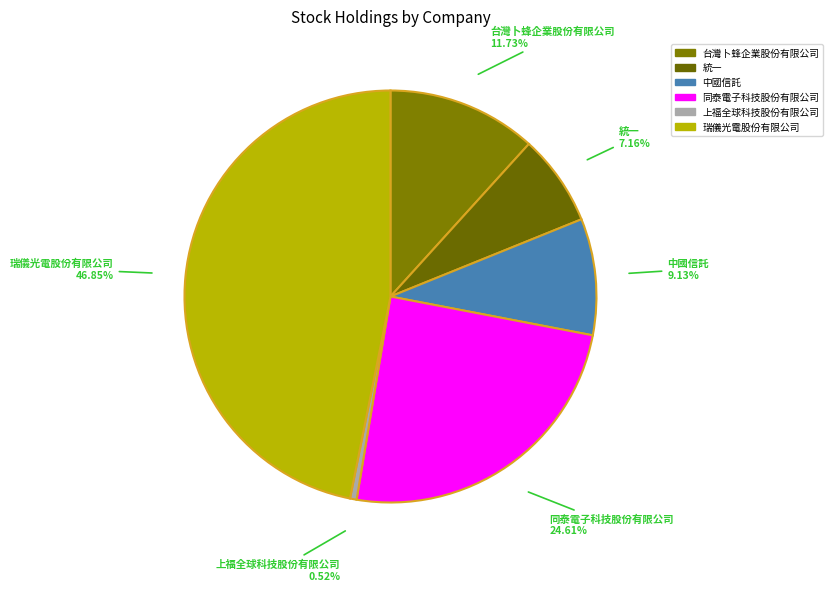

How many segments does this pie chart have?

6